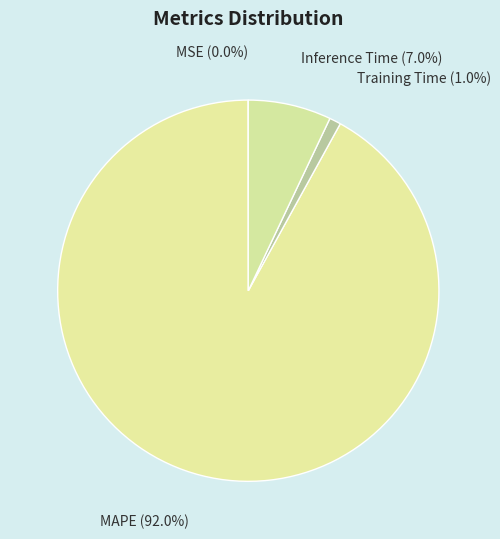

Which category has the biggest portion of the pie?

MAPE